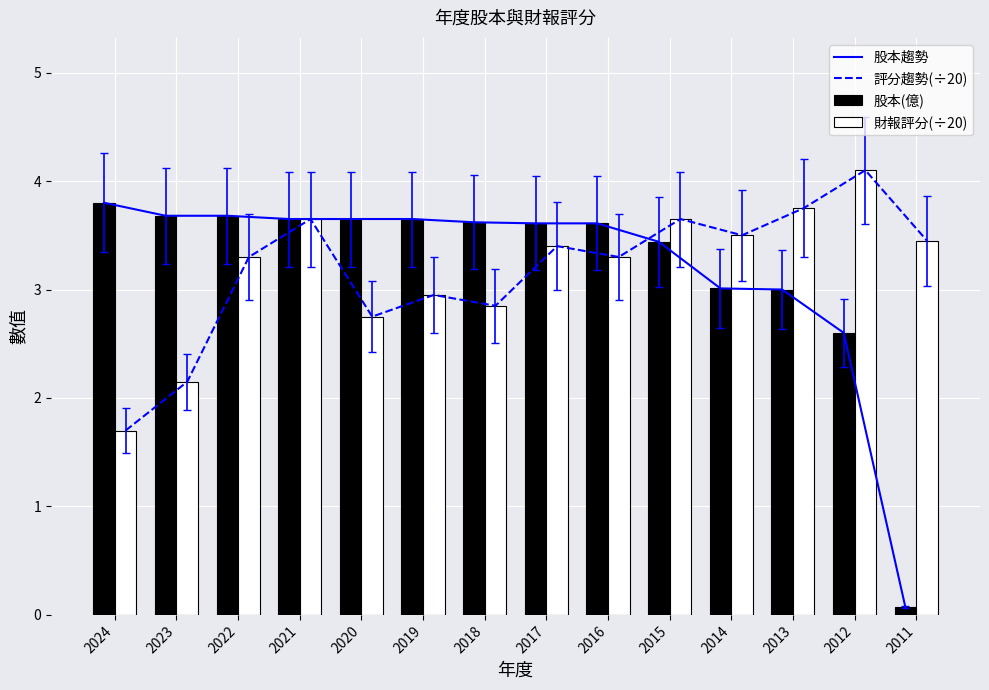

Which category has the highest value in the 股本(億) series?

2024